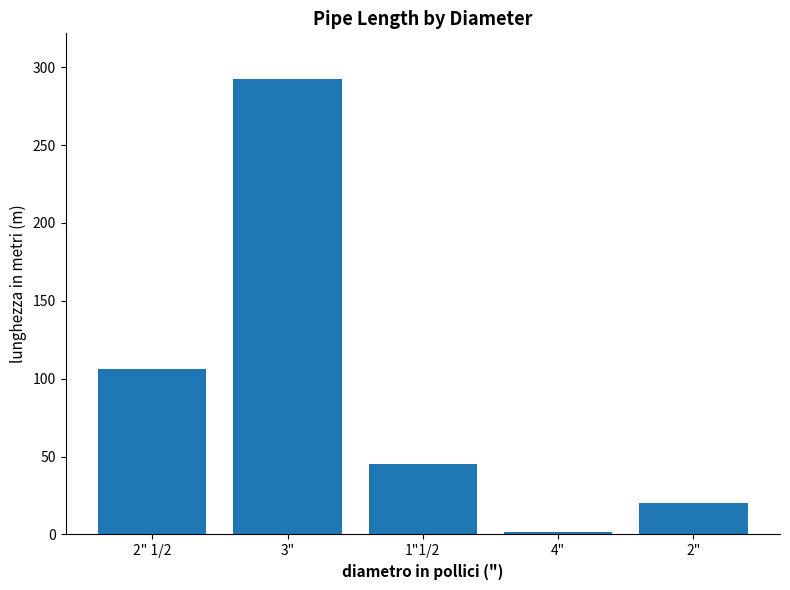

Which has a higher value, 1"1/2 or 2" 1/2?

2" 1/2